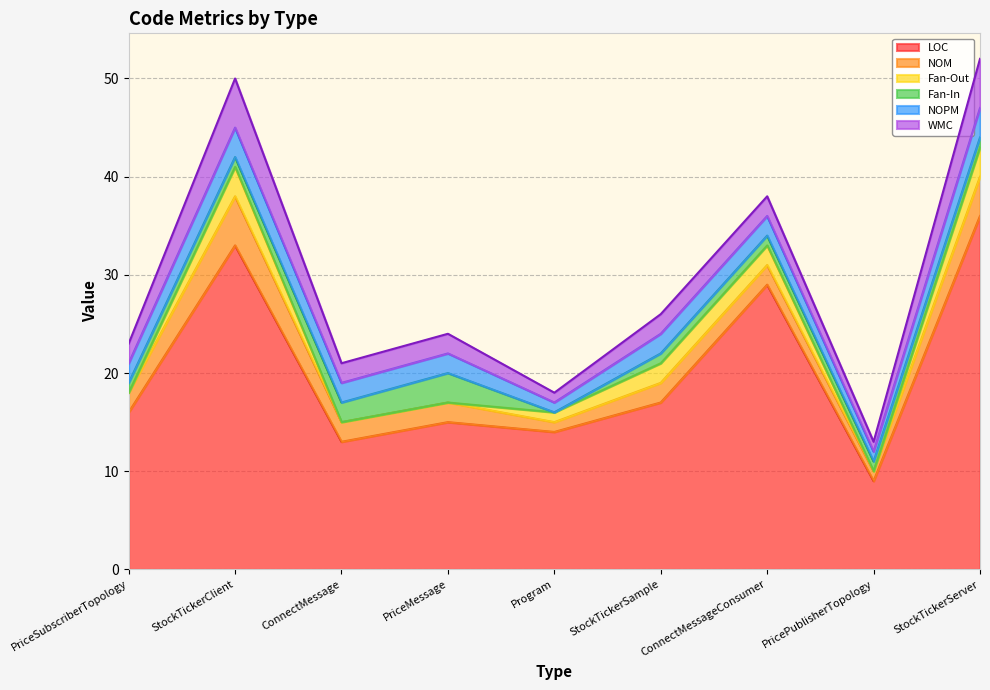

How many series are shown in this chart?

6